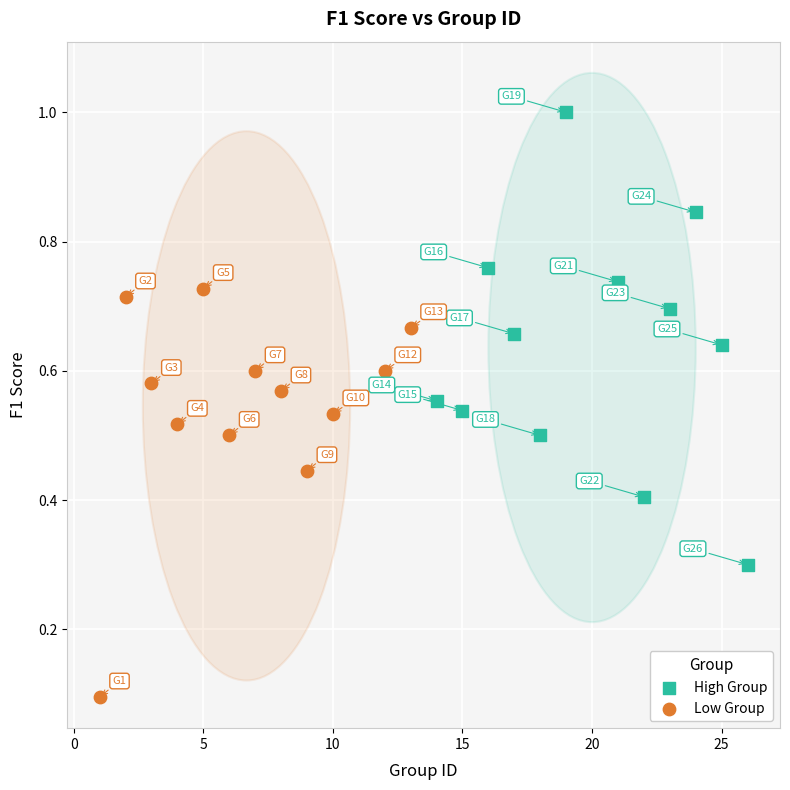

Which series contains the lowest Y value?

Low Group